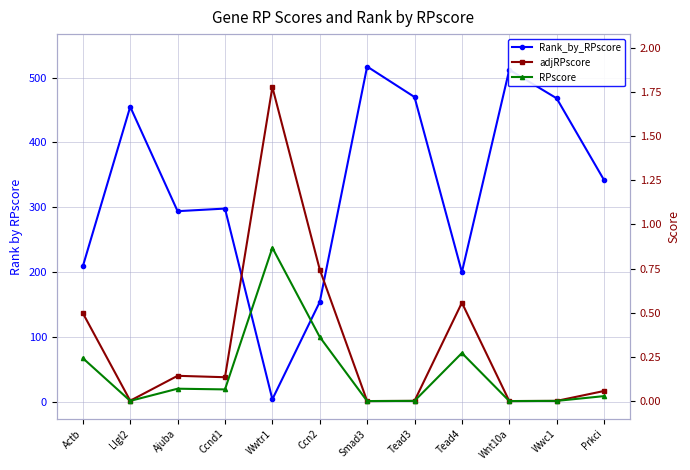

True or false: RPscore and Rank_by_RPscore intersect in this chart.

False